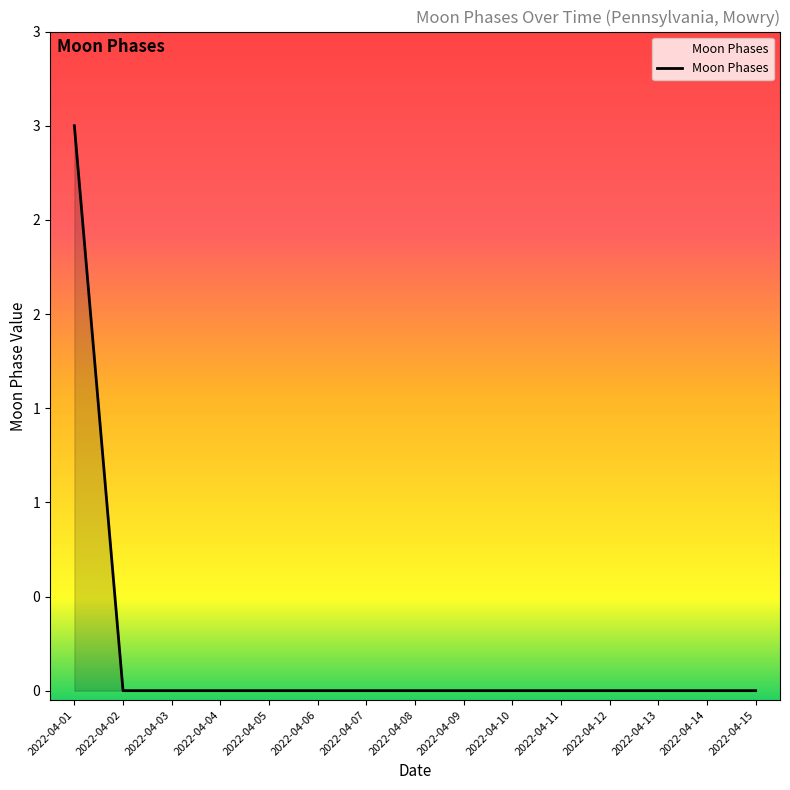

What is the change in value from 2022-04-01 to 2022-04-07?

-3